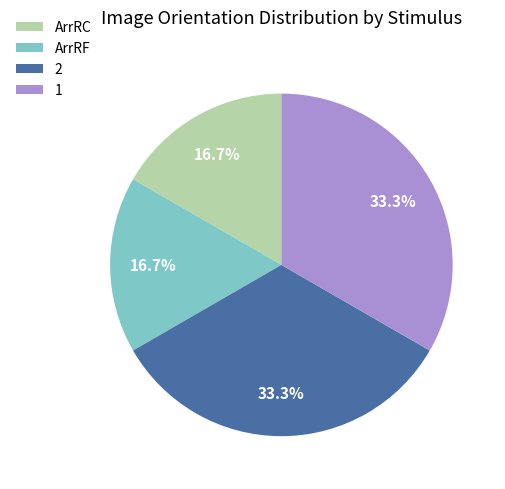

Is ArrRF the majority of the pie?

No